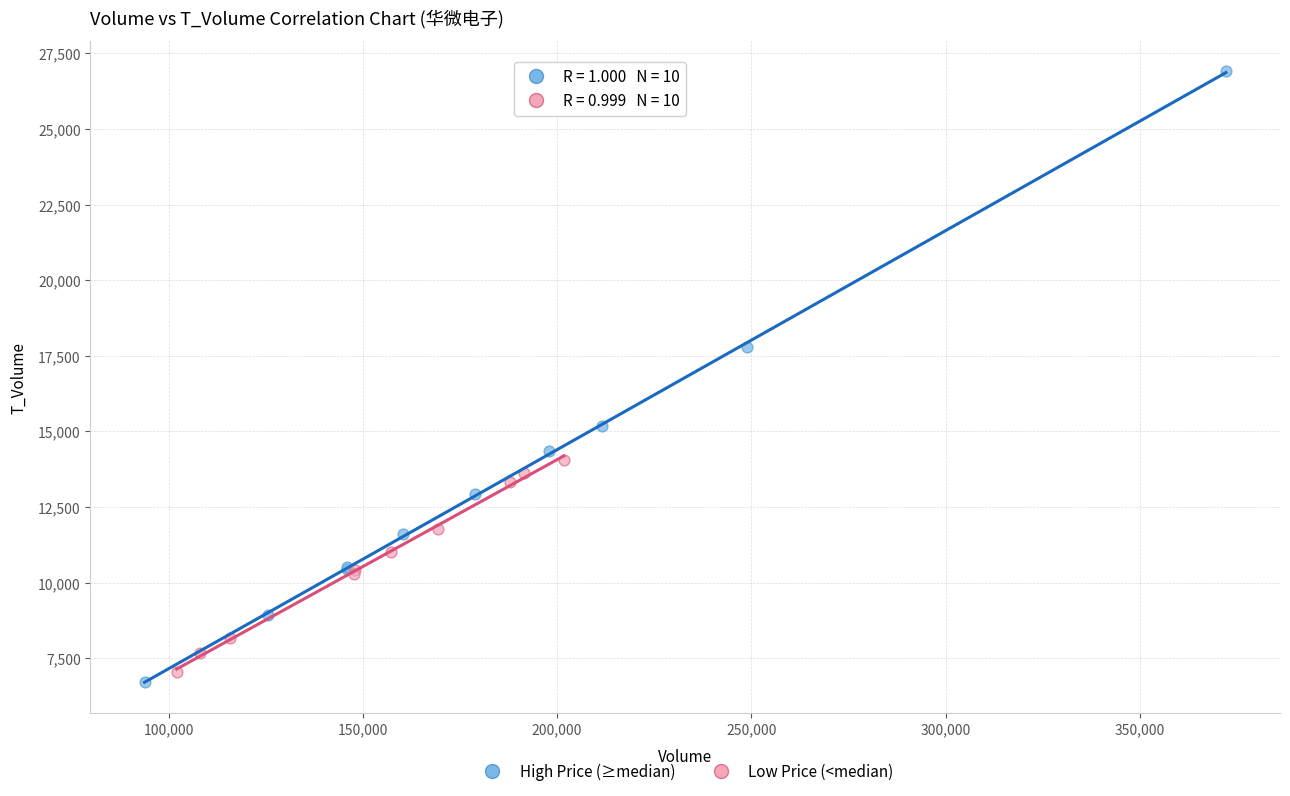

Which series reaches the maximum Y coordinate?

High Price (≥median)